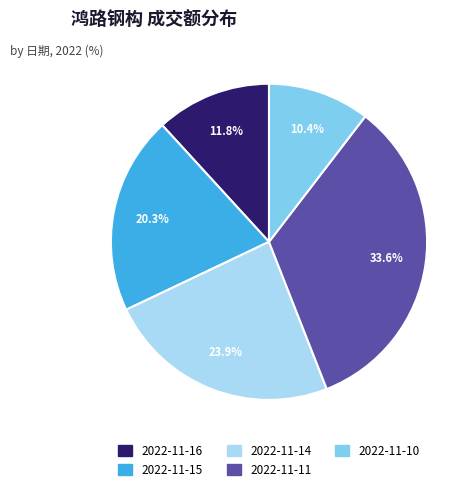

Is there a majority slice in this chart?

No